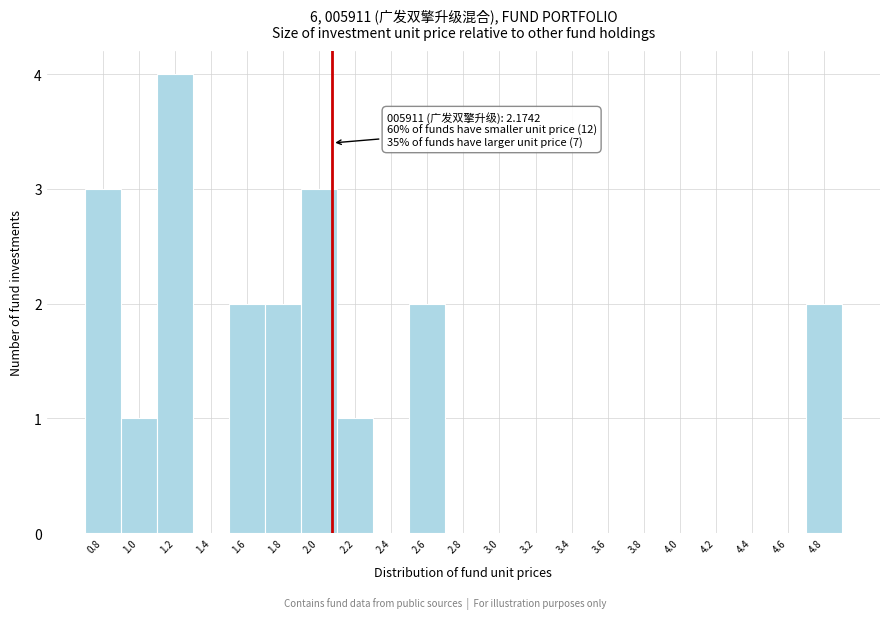

Reading left to right, transcribe all the data shown in this chart.

0.8=3	1.0=1	1.2=4	1.4=0	1.6=2	1.8=2	2.0=3	2.2=1	2.4=0	2.6=2	2.8=0	3.0=0	3.2=0	3.4=0	3.6=0	3.8=0	4.0=0	4.2=0	4.4=0	4.6=0	4.8=2